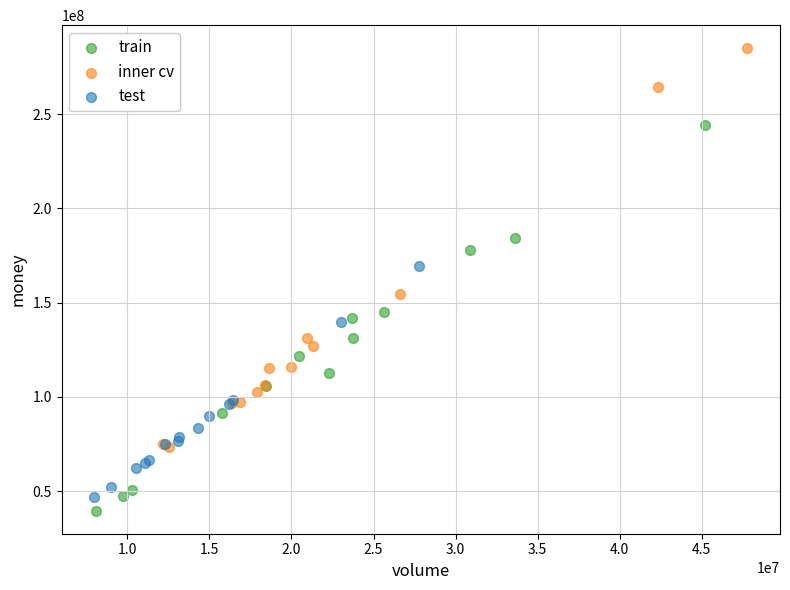

Which series has the largest Y range (max minus min)?

inner cv